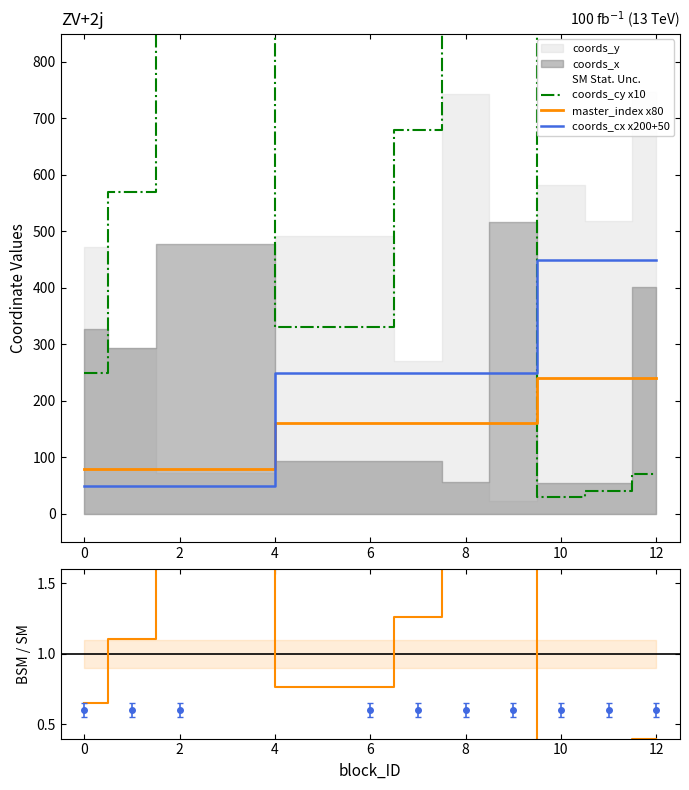

Reading left to right, what are all the values shown in this chart?

coords_cy x10: 250.0	570.0	960.0	330.0	680.0	970.0	1070.0	30.0	40.0	70.0
master_index x80: 80.0	80.0	80.0	160.0	160.0	160.0	160.0	240.0	240.0	240.0
coords_cx x200+50: 50.0	50.0	50.0	250.0	250.0	250.0	250.0	450.0	450.0	450.0
coords_cy ratio: 0.7	1.1	1.7	0.8	1.3	1.7	1.8	0.3	0.4	0.4